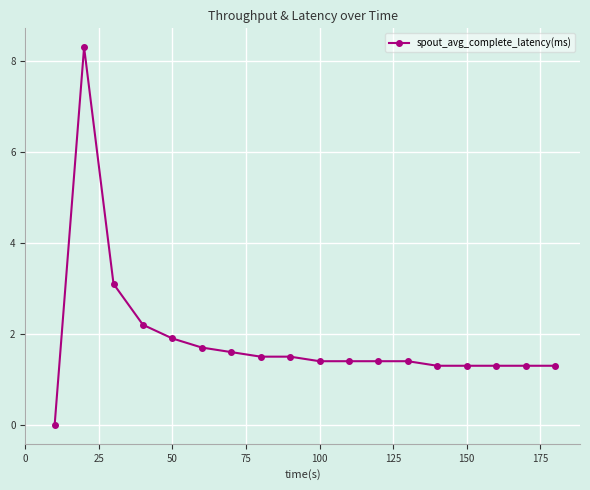

How many positive values are there?

17